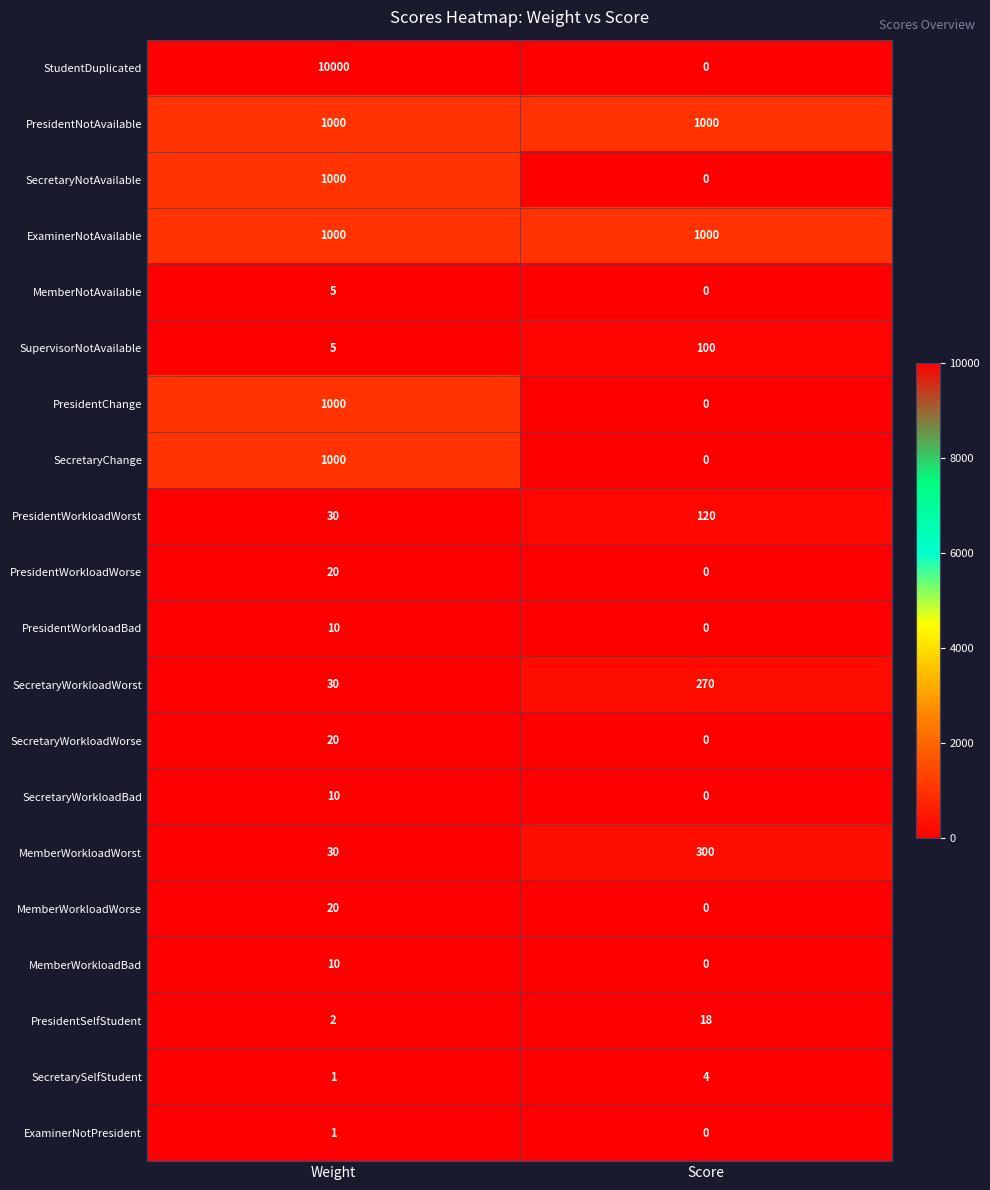

At which category is the sum across all series the highest?

Weight